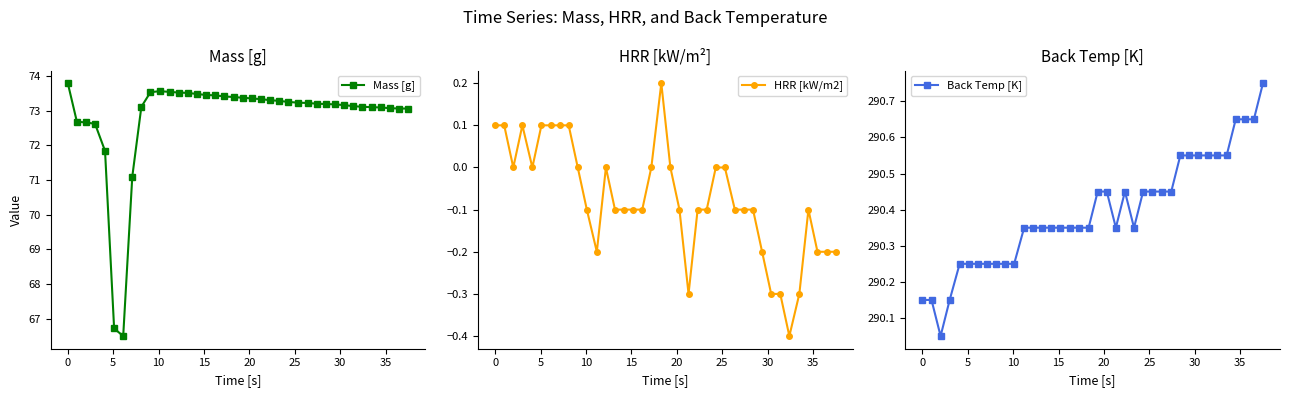

What is the highest value of the Mass [g] series?

73.8